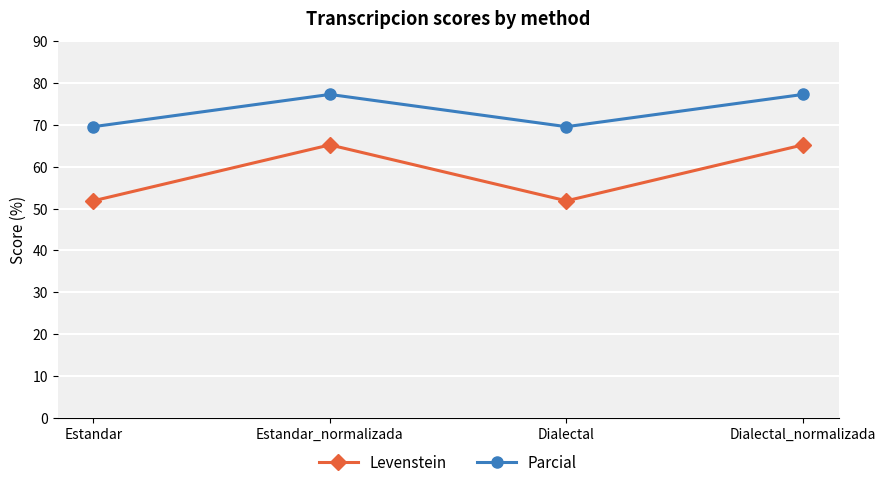

How many distinct data groups are displayed?

2